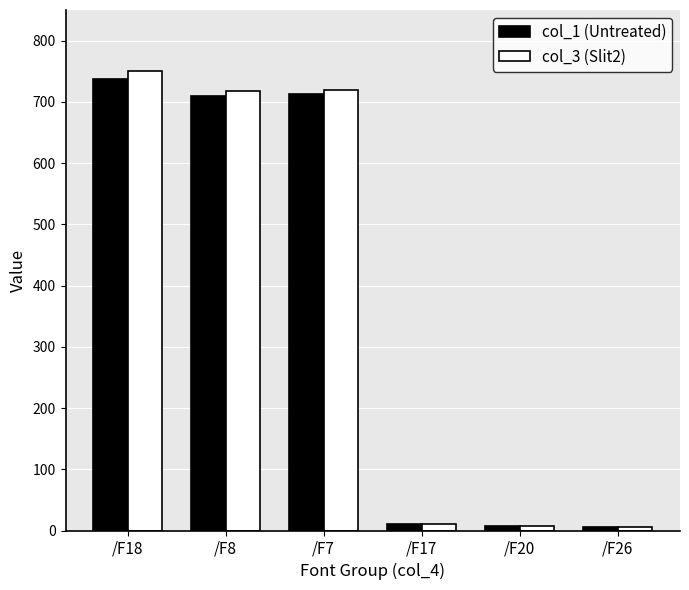

What is the maximum value for col_1 (Untreated)?

738.0